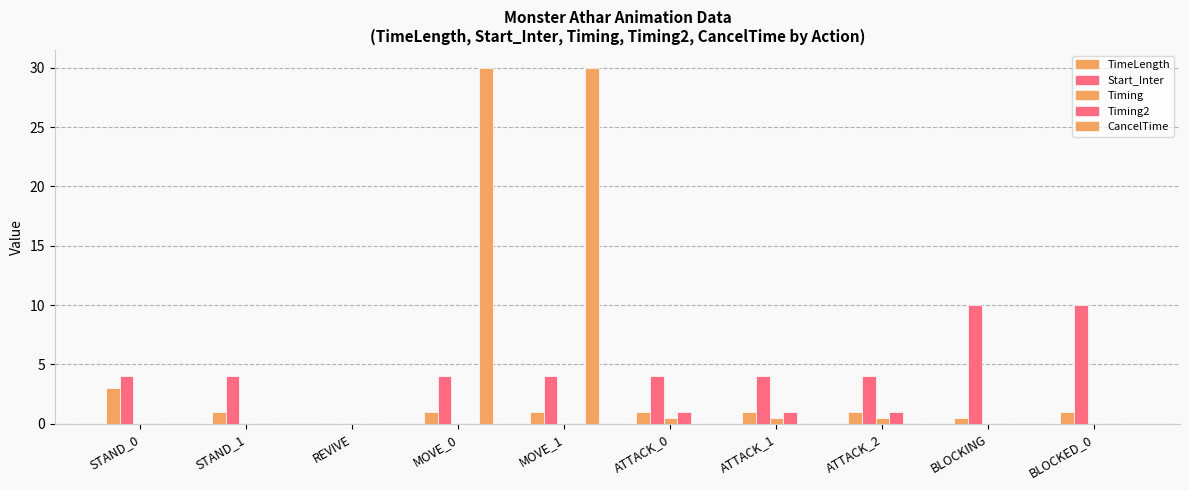

Reading right to left, list all the values displayed in this chart.

TimeLength: BLOCKED_0=1.0	BLOCKING=0.5	ATTACK_2=1.0	ATTACK_1=1.0	ATTACK_0=1.0	MOVE_1=1.0	MOVE_0=1.0	REVIVE=0.0	STAND_1=1.0	STAND_0=3.0
Start_Inter: BLOCKED_0=10.0	BLOCKING=10.0	ATTACK_2=4.0	ATTACK_1=4.0	ATTACK_0=4.0	MOVE_1=4.0	MOVE_0=4.0	REVIVE=0.0	STAND_1=4.0	STAND_0=4.0
Timing: BLOCKED_0=0.0	BLOCKING=0.0	ATTACK_2=0.5	ATTACK_1=0.5	ATTACK_0=0.5	MOVE_1=0.0	MOVE_0=0.0	REVIVE=0.0	STAND_1=0.0	STAND_0=0.0
Timing2: BLOCKED_0=0.0	BLOCKING=0.0	ATTACK_2=1.0	ATTACK_1=1.0	ATTACK_0=1.0	MOVE_1=0.0	MOVE_0=0.0	REVIVE=0.0	STAND_1=0.0	STAND_0=0.0
CancelTime: BLOCKED_0=0.0	BLOCKING=0.0	ATTACK_2=0.0	ATTACK_1=0.0	ATTACK_0=0.0	MOVE_1=30.0	MOVE_0=30.0	REVIVE=0.0	STAND_1=0.0	STAND_0=0.0